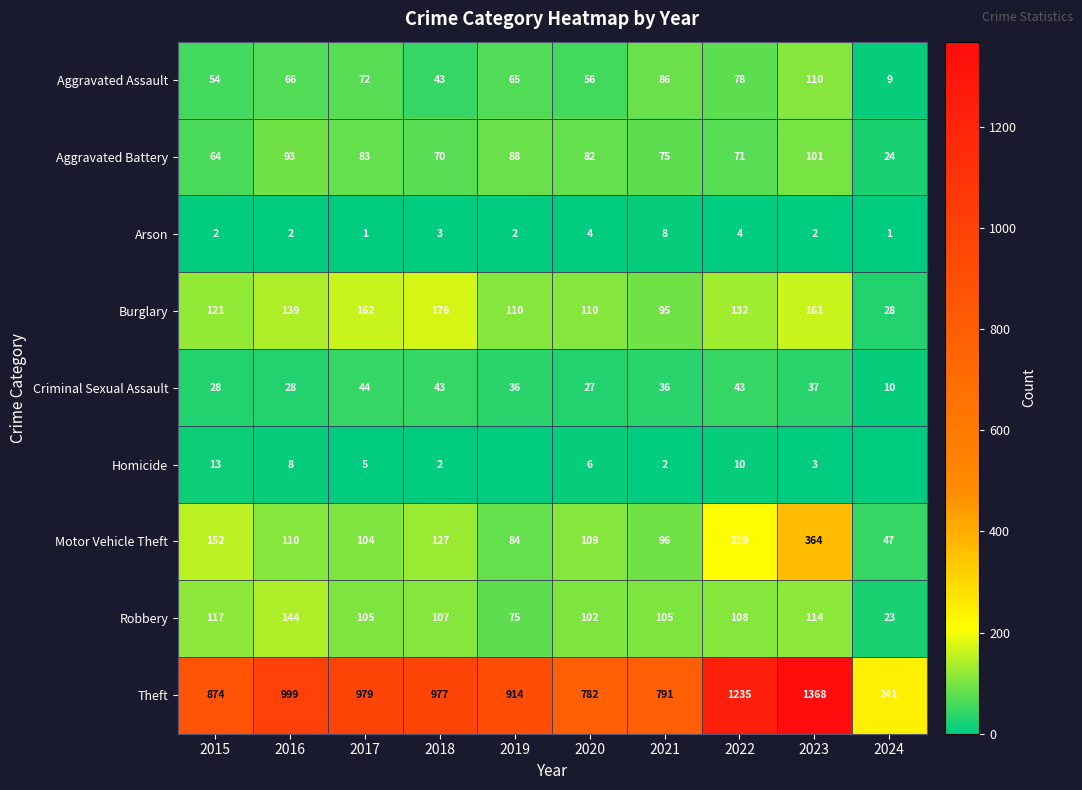

What is the difference between the Theft values at 2021 and 2019?

123